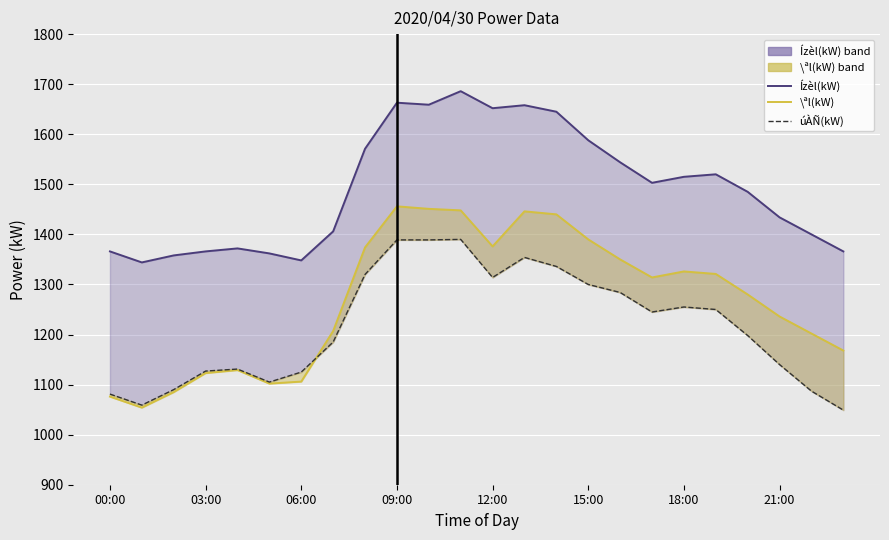

What is the average value of the \ªl(kW) line series?

1269